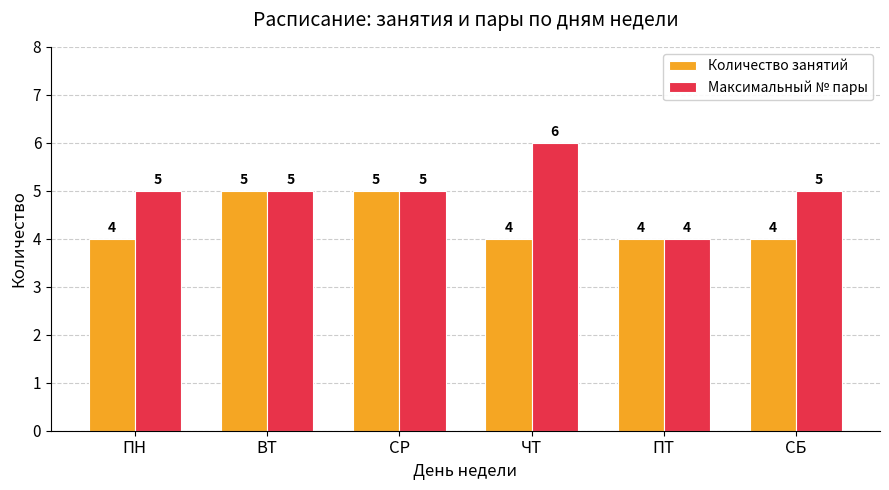

Does the chart contain any negative values?

No